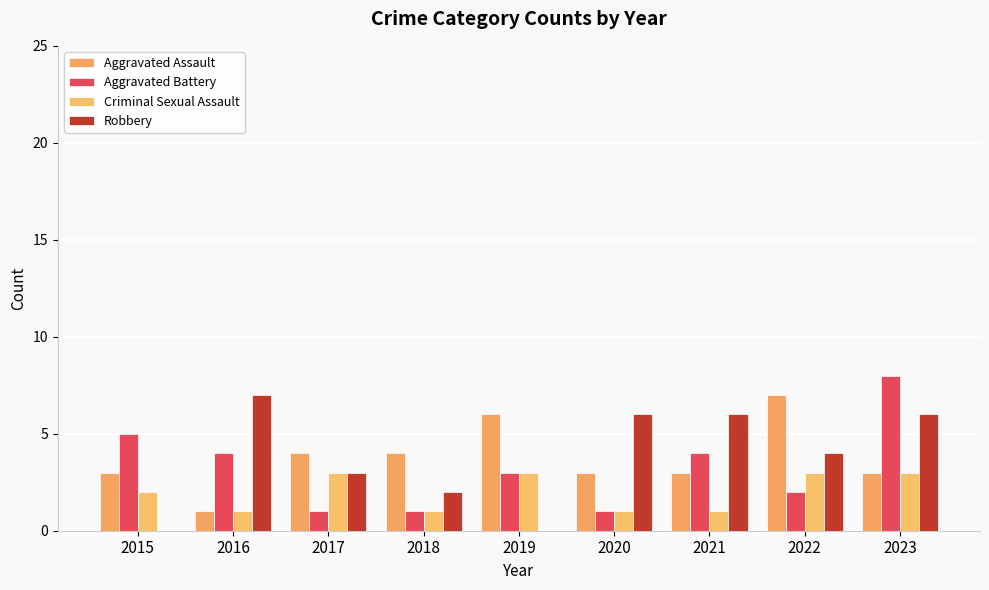

What is the total value across all series at 2015?

10